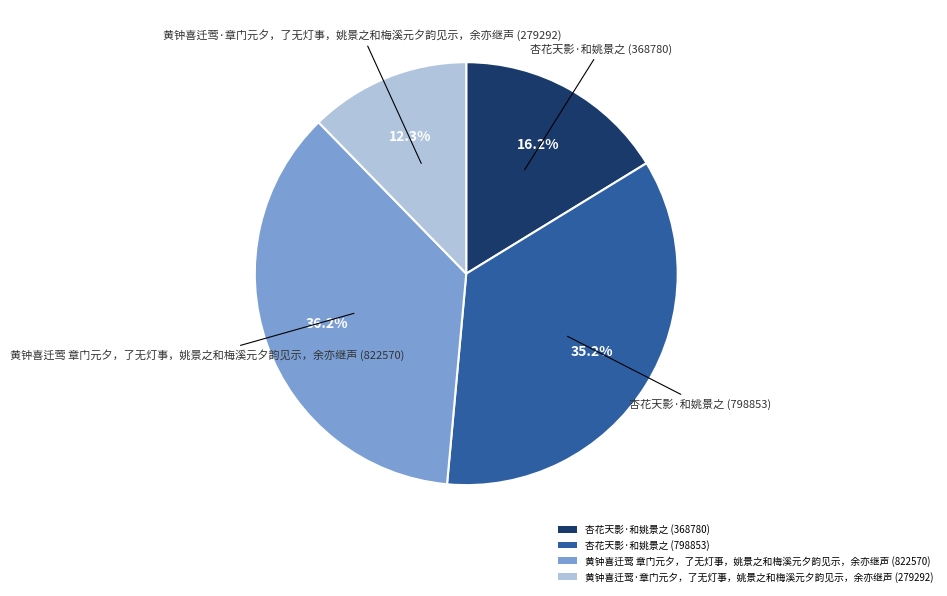

What is the ratio of the value at 杏花天影·和姚景之 (798853) to the value at 黄钟喜迁莺 章门元夕，了无灯事，姚景之和梅溪元夕韵见示，余亦继声 (822570)?

1.0